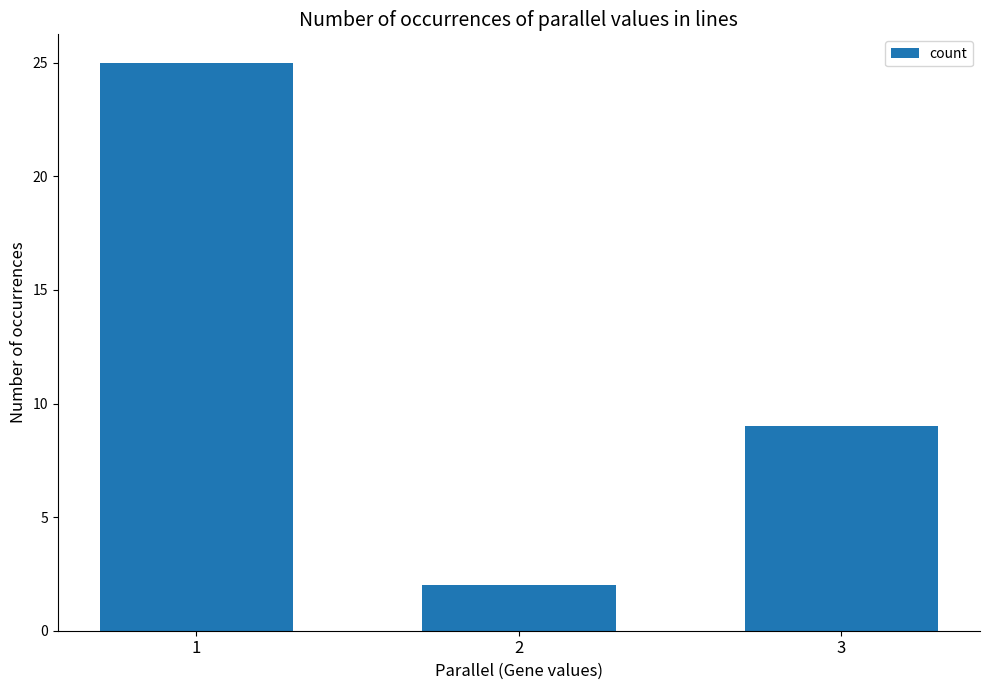

The chart shows a value of 1 at 2. True or false?

False